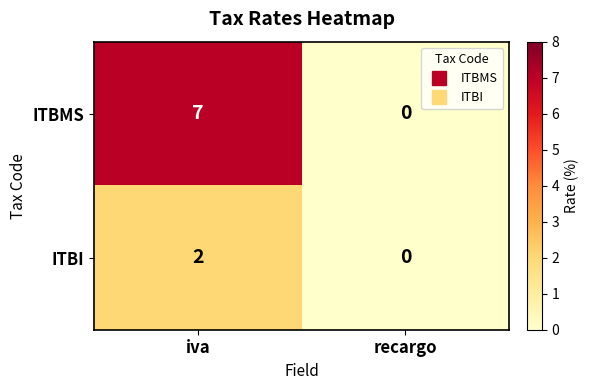

True or false: ITBI has a value of 0 at recargo.

True